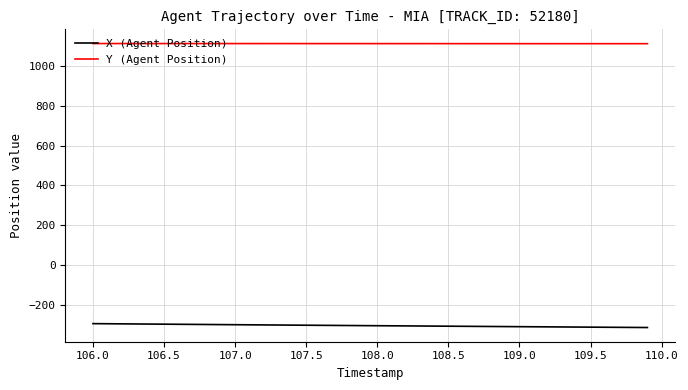

True or false: X (Agent Position) and Y (Agent Position) intersect in this chart.

False